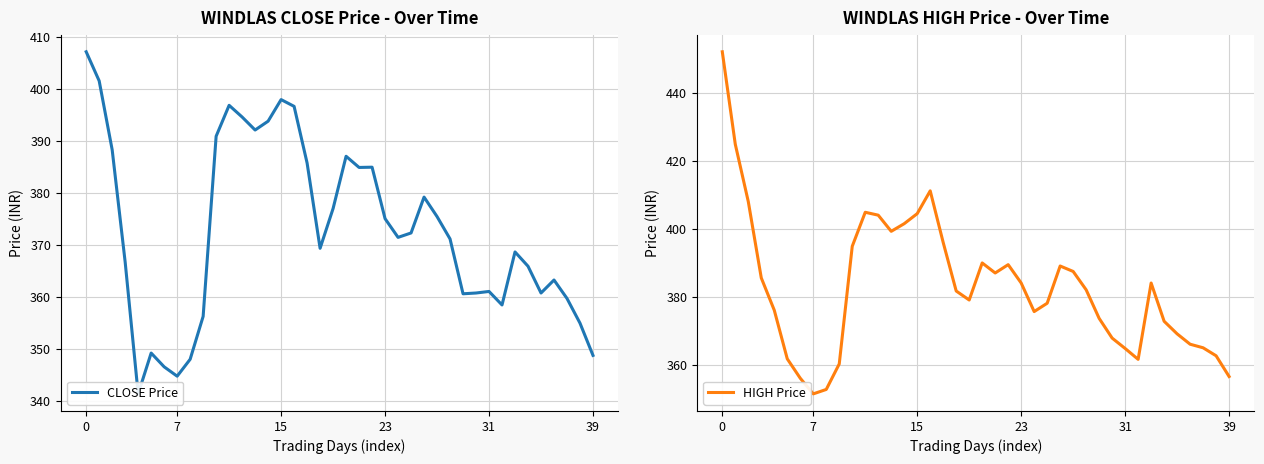

Which series has the largest total across all categories?

HIGH Price